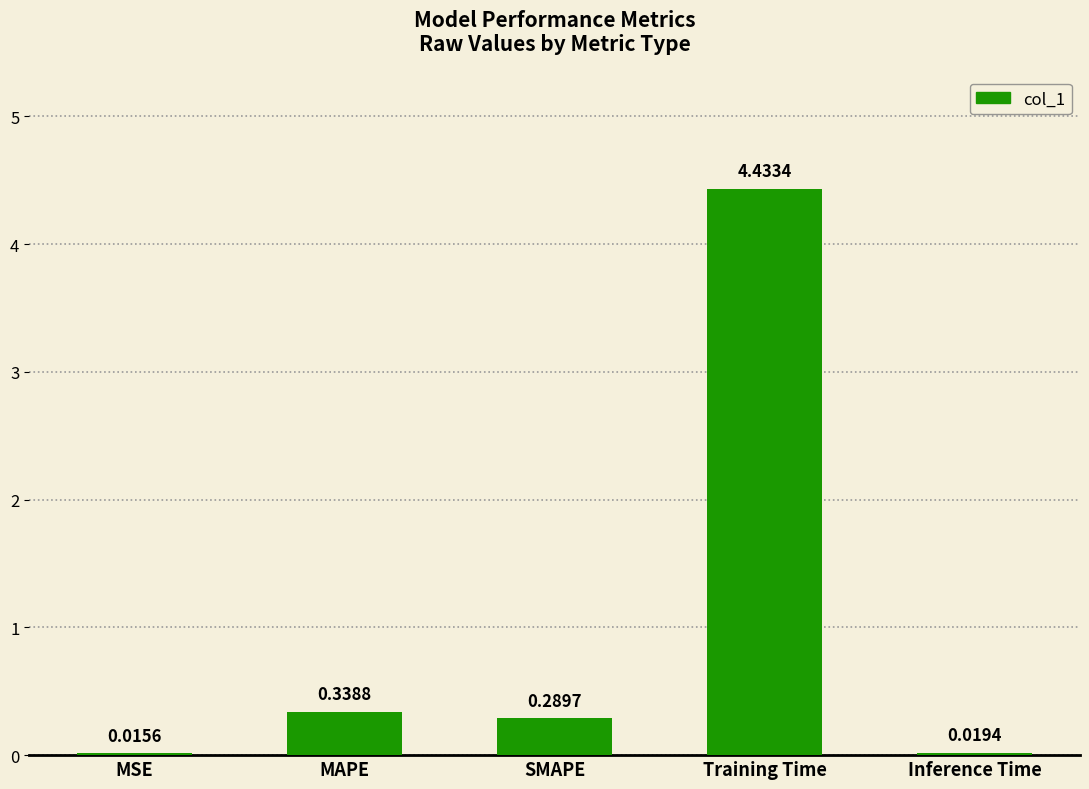

Where is the data nearest to the value 2?

MAPE